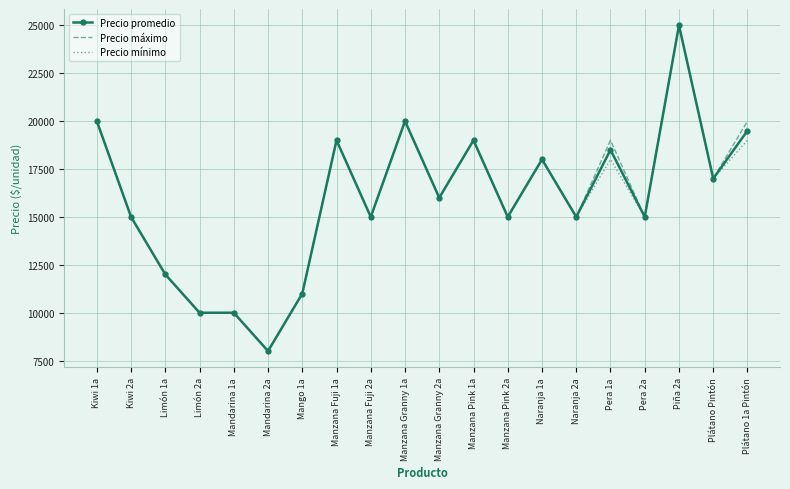

Is the value of Precio promedio at Manzana Fuji 1a greater than the value of Precio máximo at Mandarina 2a?

Yes